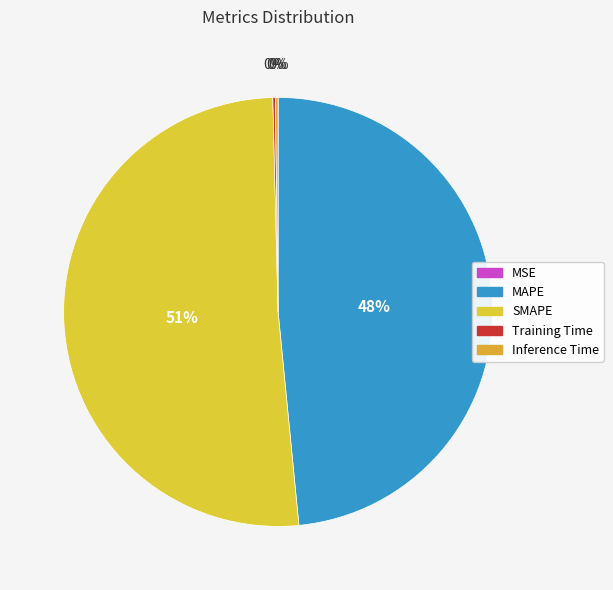

What is the smallest slice in the pie chart?

MSE